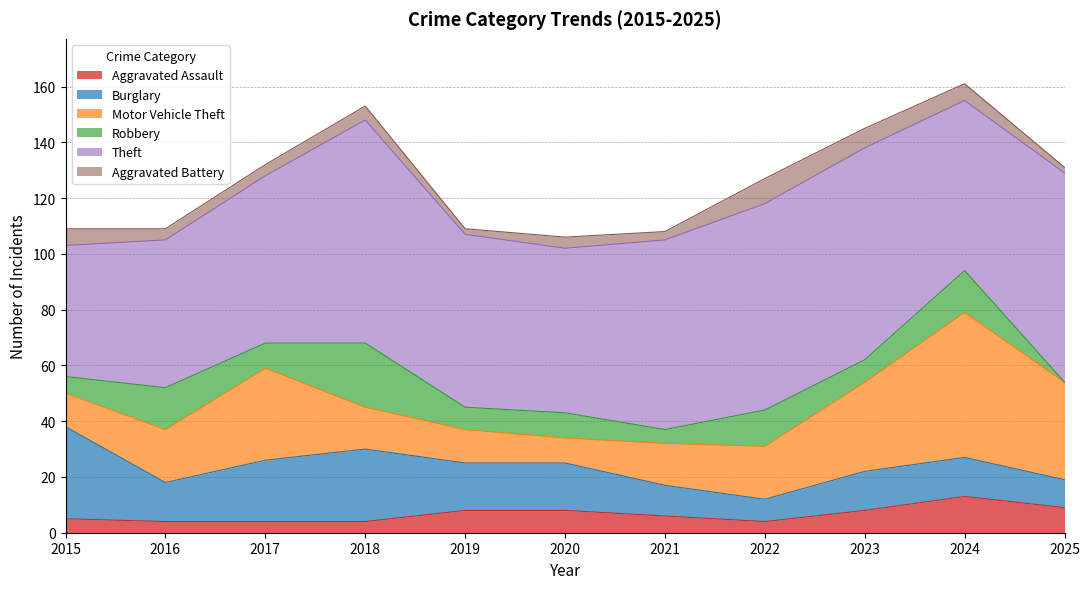

Between 2016 and 2024, which series saw the biggest shift?

Motor Vehicle Theft